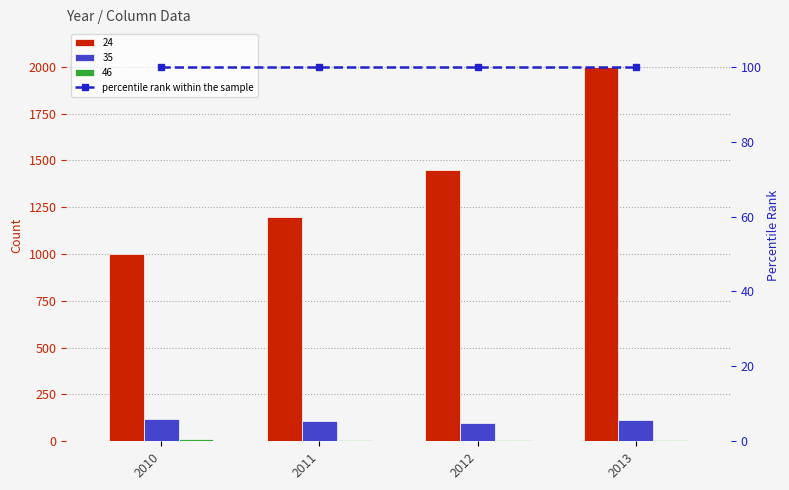

Reading left to right, transcribe all the data shown in this chart.

24: 1000	1200	1450	2000
35: 120	110	98	112
46: 10	8	6	9